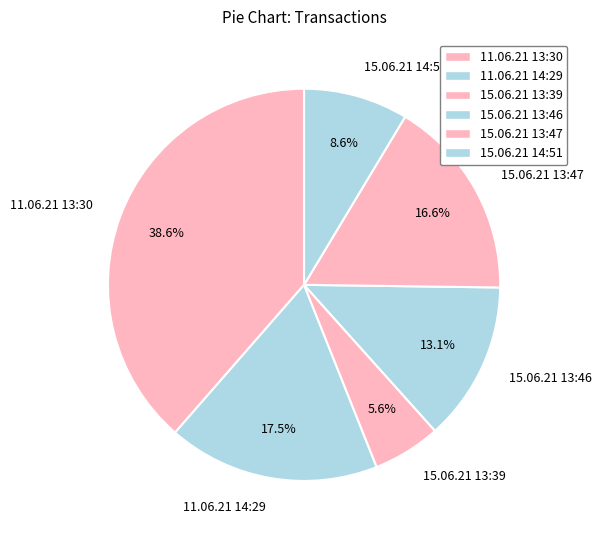

To the nearest percent, what is the average slice percentage?

17%